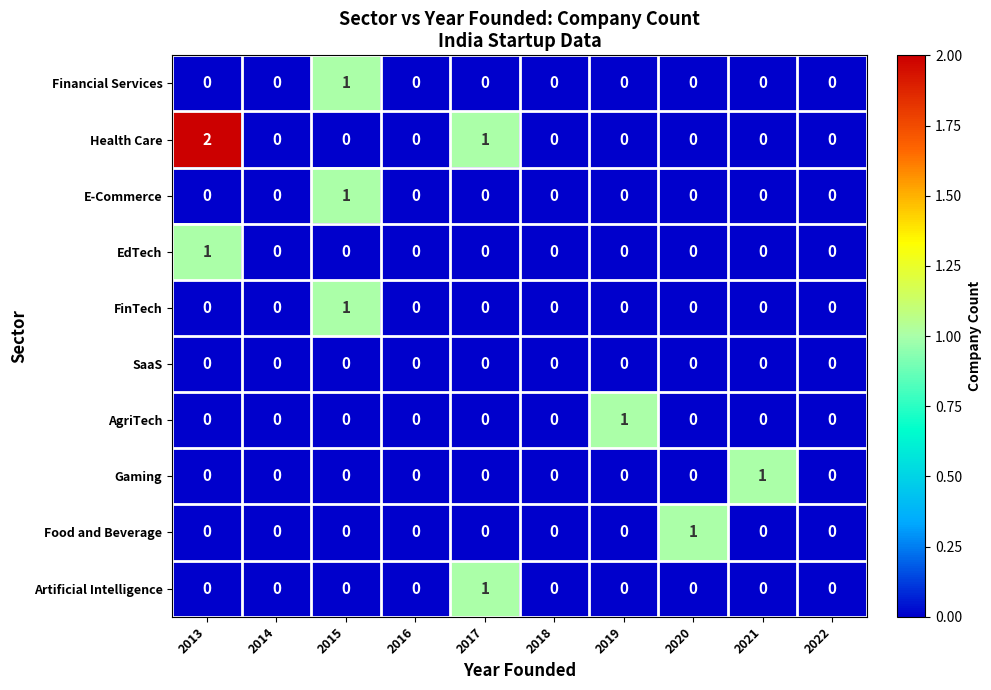

Which series has the largest range (max minus min)?

Health Care